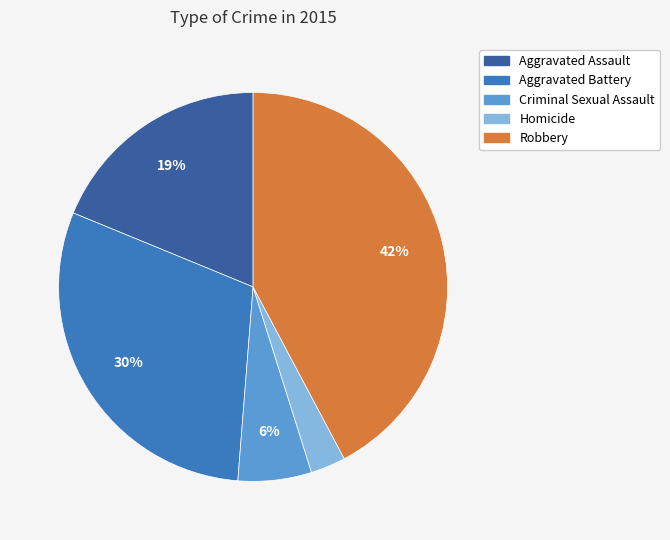

How many segments does this pie chart have?

5